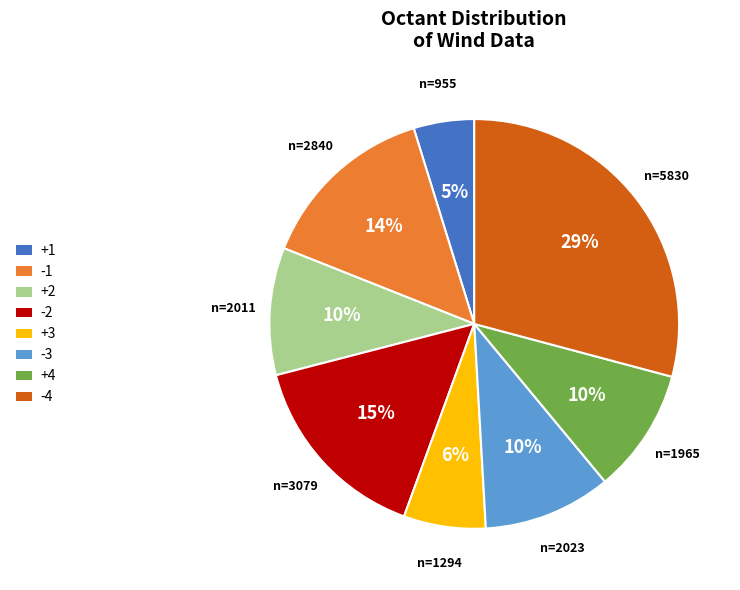

To the nearest percent, what is the difference between the largest and smallest slice percentages?

24%